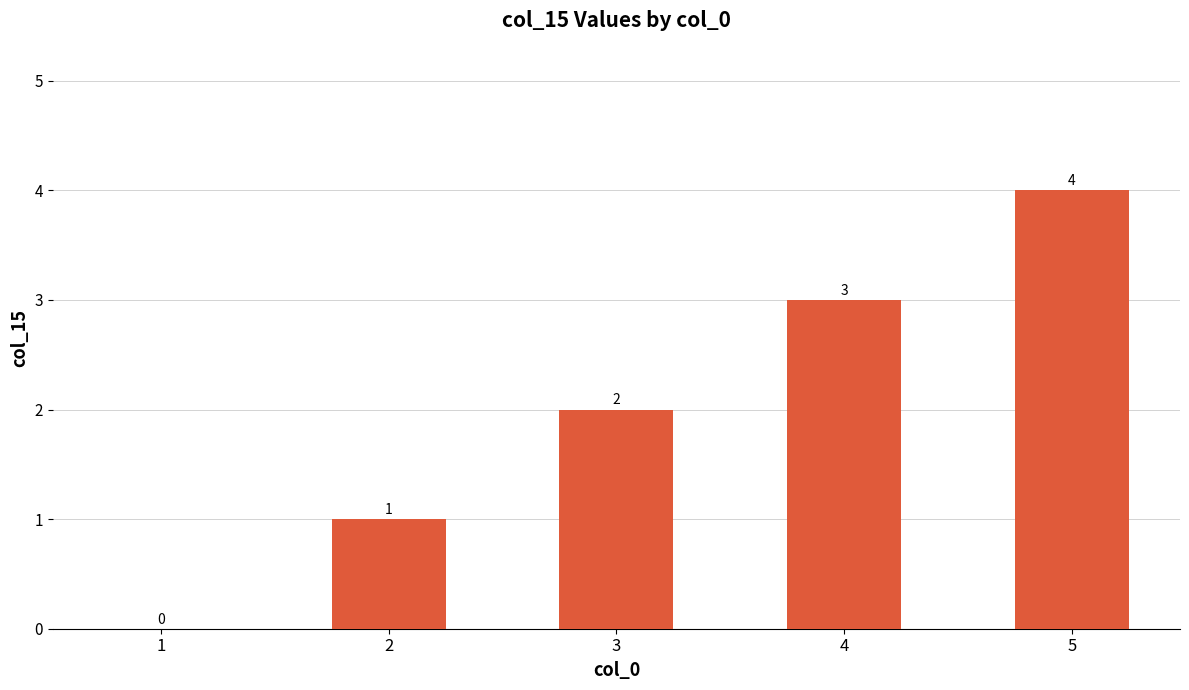

What is the maximum value shown in the chart?

4